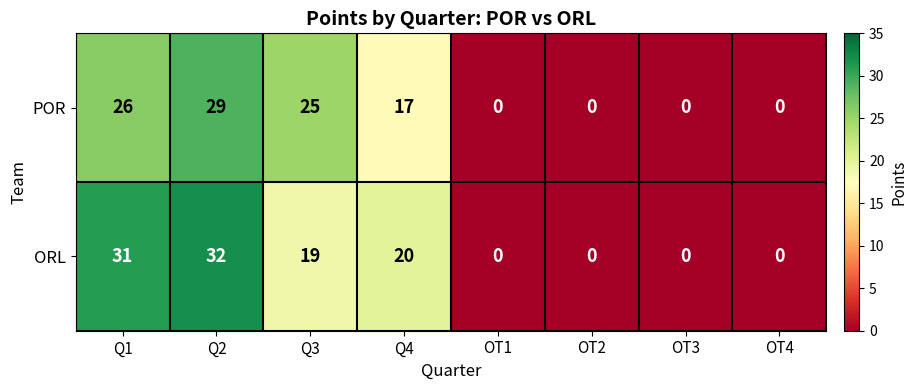

What is the difference between the POR values at Q3 and Q4?

8